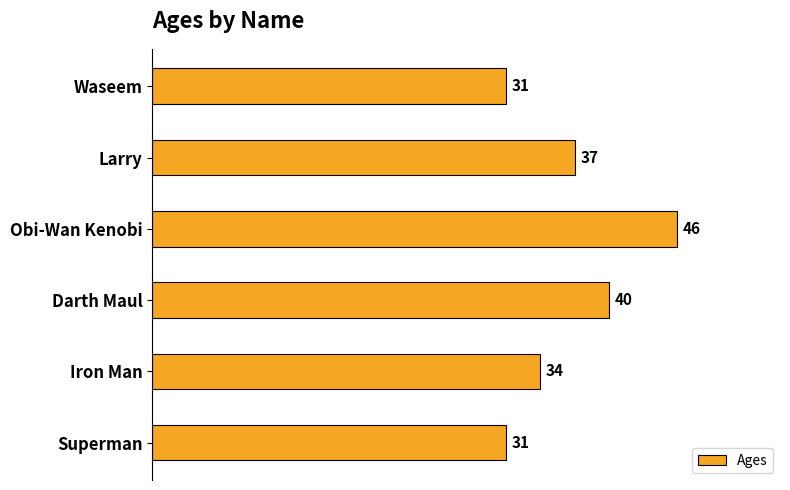

Is it true that the value at Superman is 50?

False